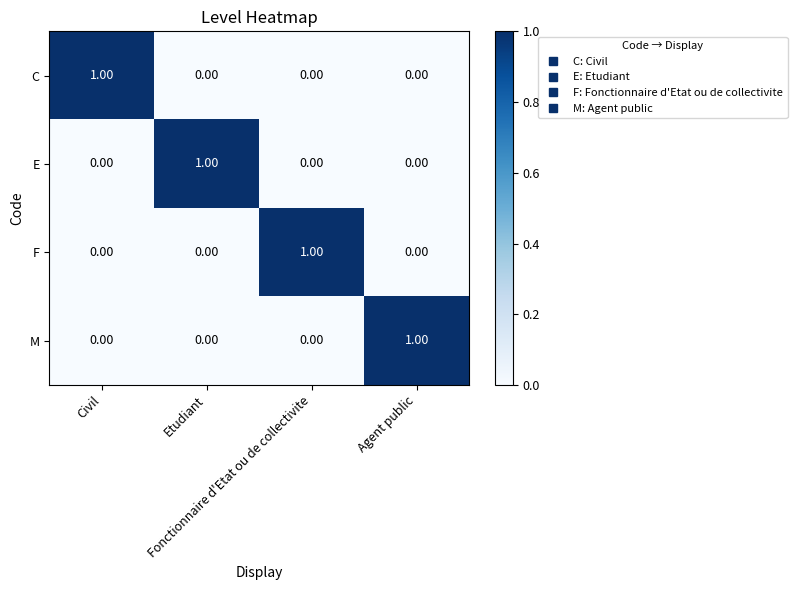

At how many categories does at least one series exceed 0?

4